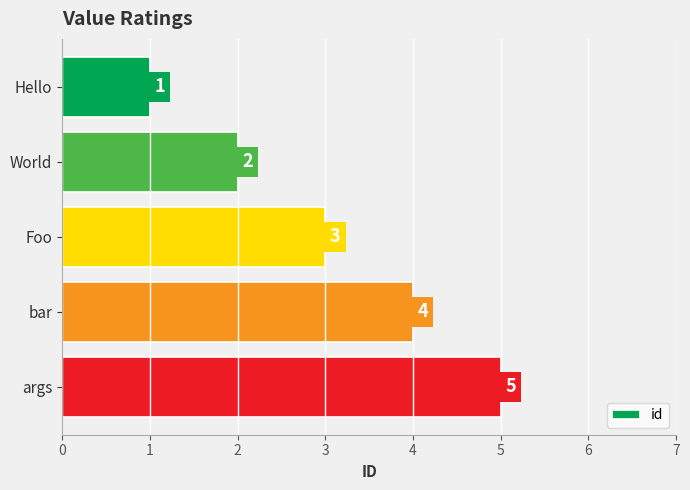

True or false: the data shows 5 at args.

True